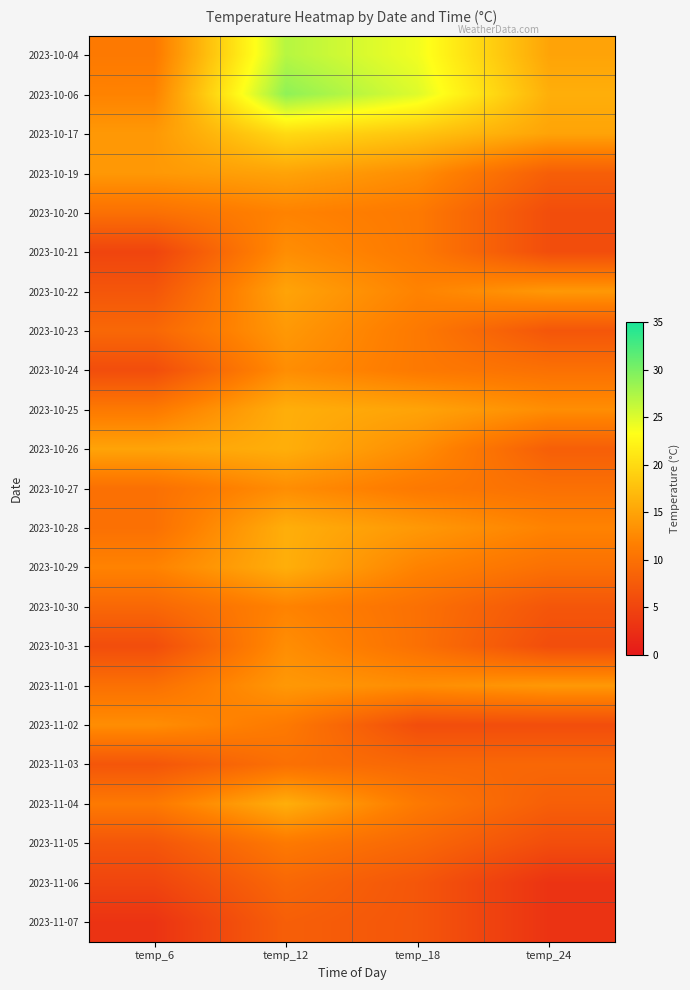

What is the spread (max minus min) of values at temp_6?

12